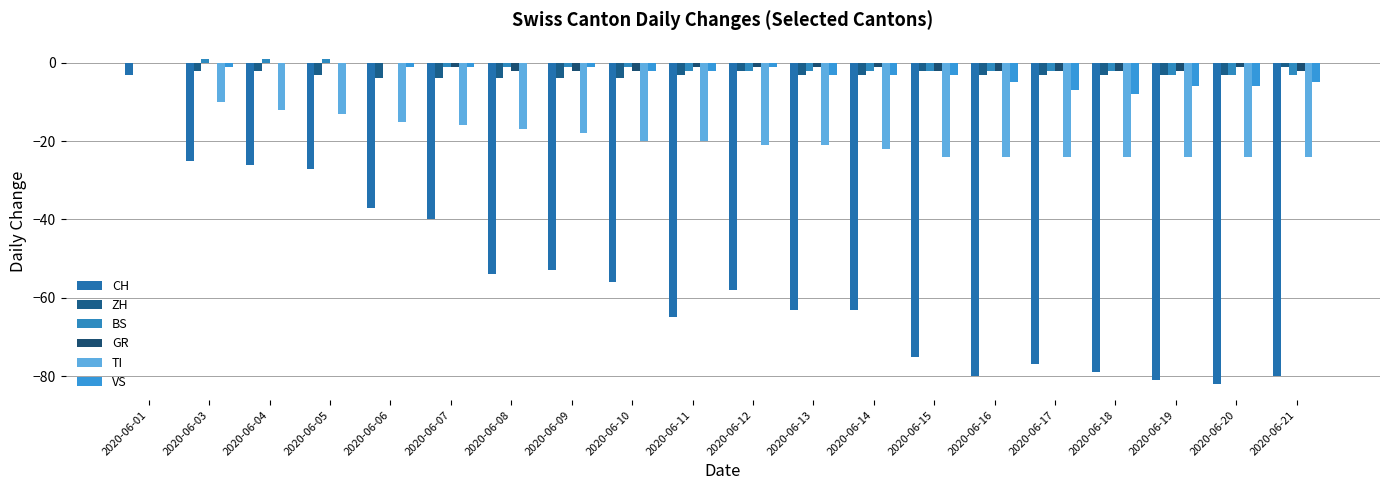

Which label corresponds to the smallest value in the chart?

2020-06-20